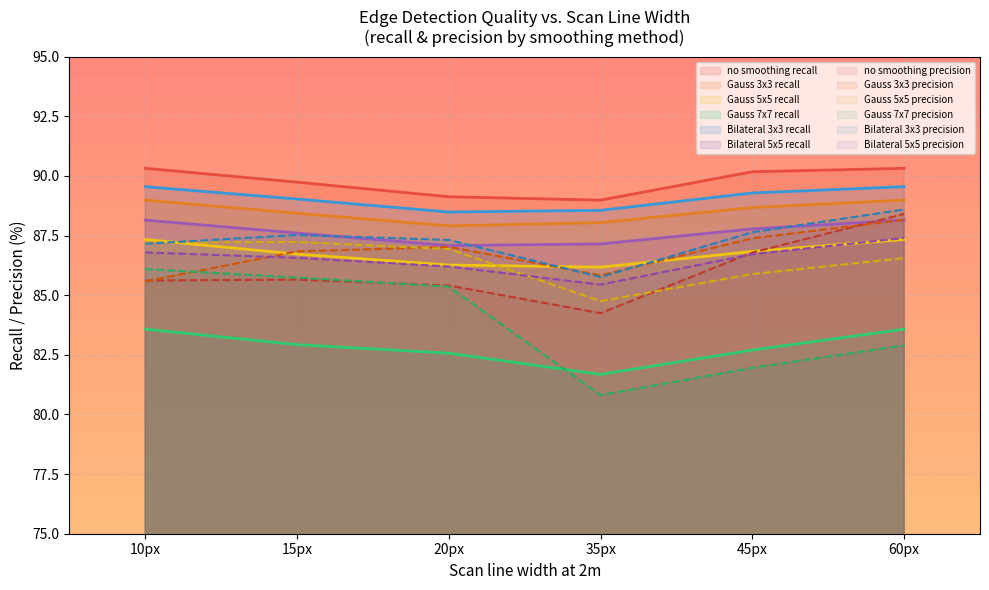

At which label does Gauss 7x7 precision reach its minimum?

35px